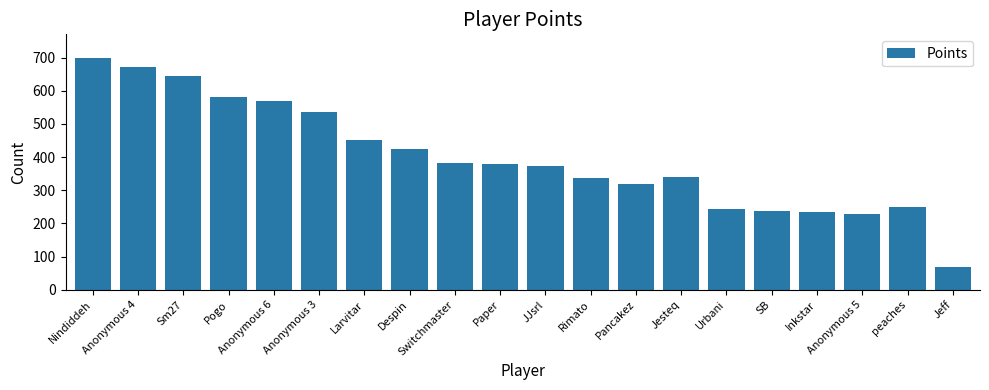

Does the chart contain any negative values?

No